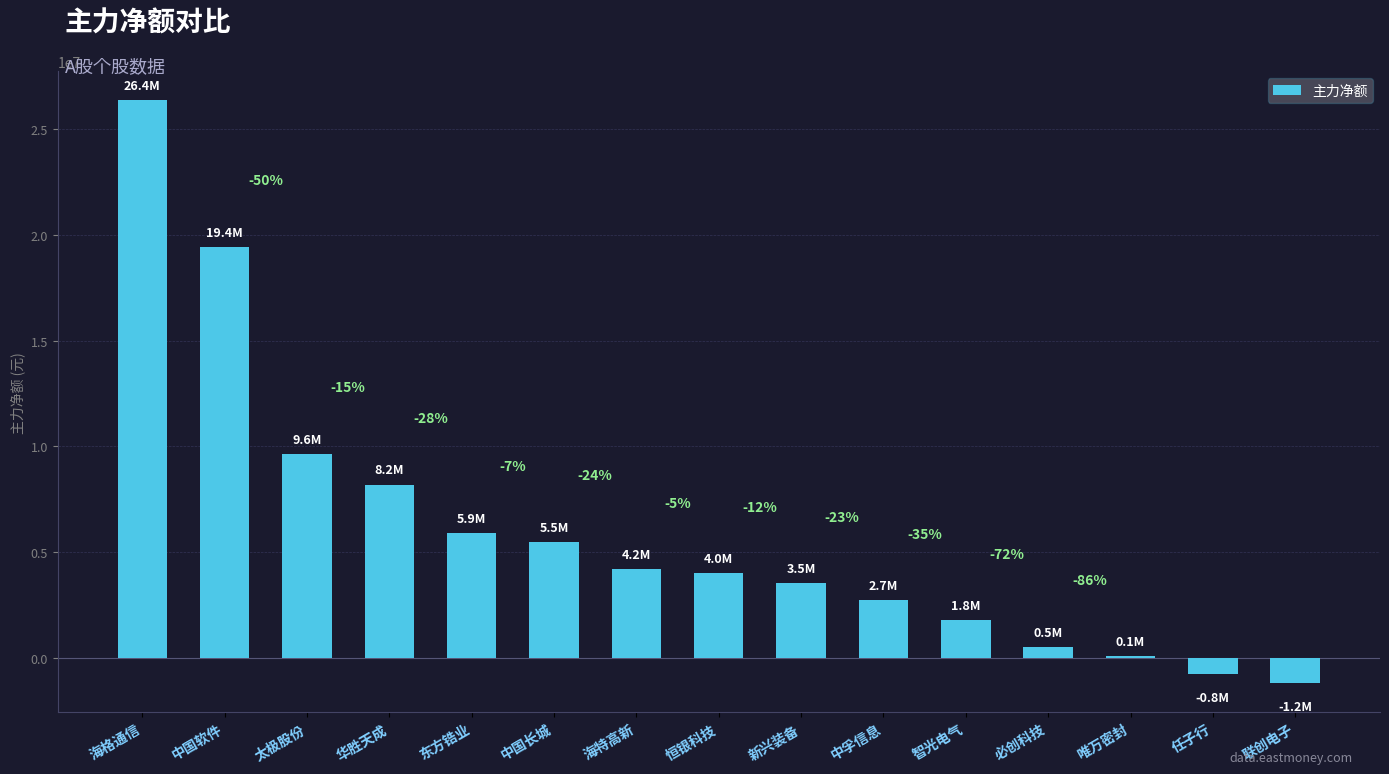

What is the minimum value shown in the chart?

-1217995